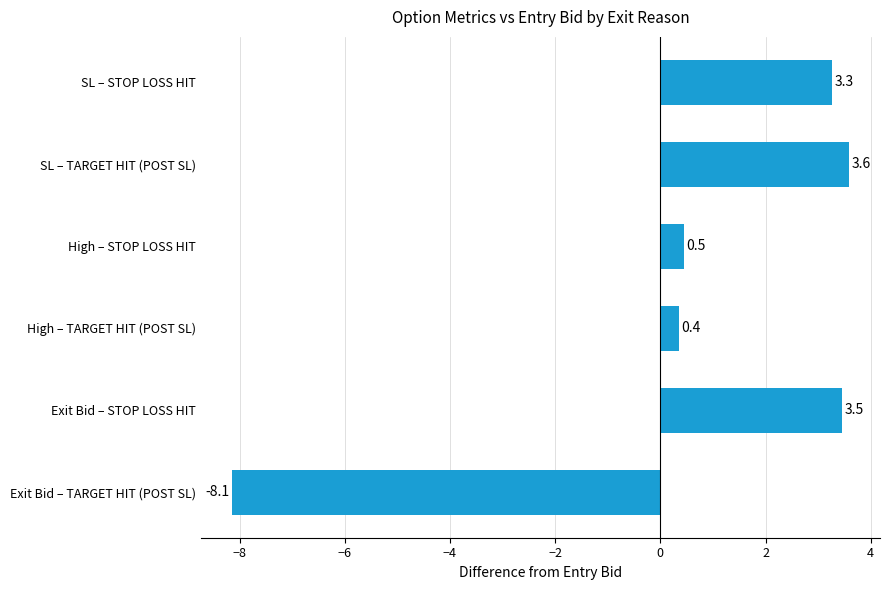

List the labels in order of value, smallest first.

Exit Bid – TARGET HIT (POST SL), High – TARGET HIT (POST SL), High – STOP LOSS HIT, SL – STOP LOSS HIT, Exit Bid – STOP LOSS HIT, SL – TARGET HIT (POST SL)